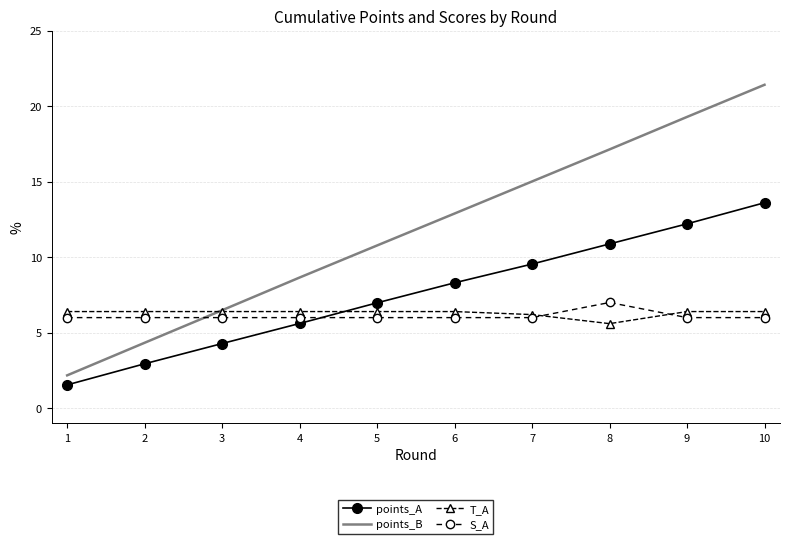

Which category has the highest value in the points_B series?

10